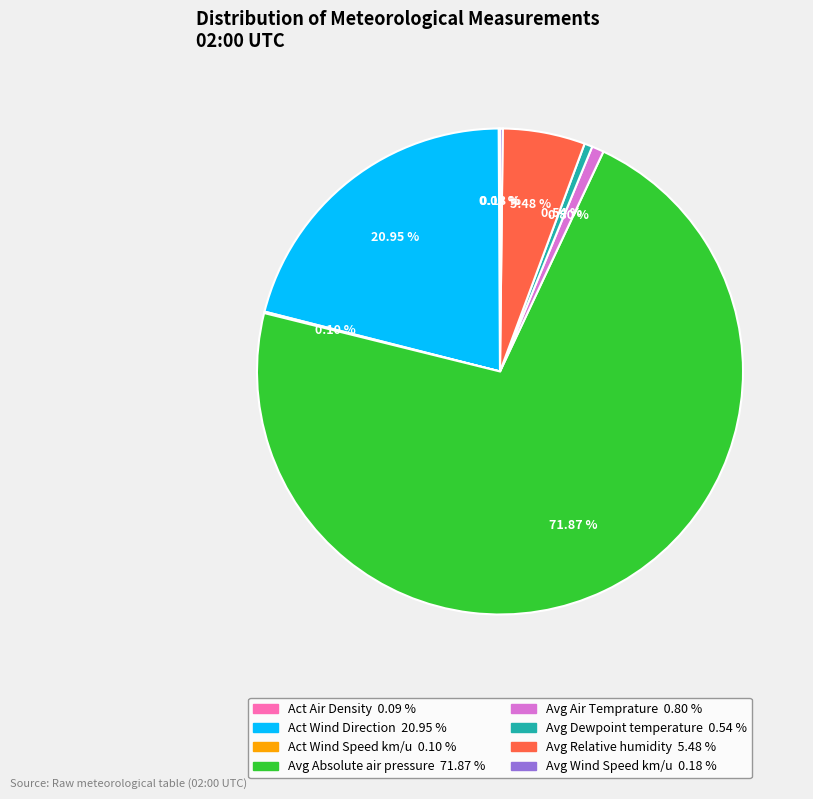

Which slice is the largest?

Avg Absolute air pressure